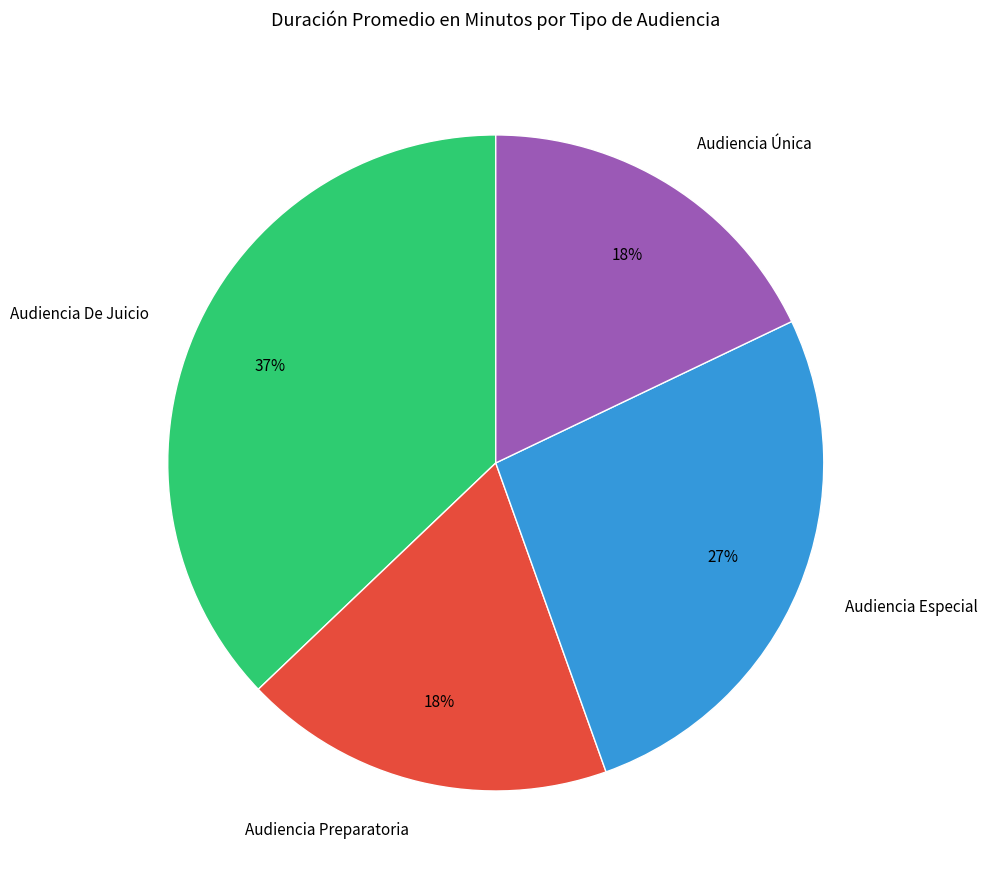

Is the sum of Audiencia Especial and Audiencia Preparatoria greater than half?

No